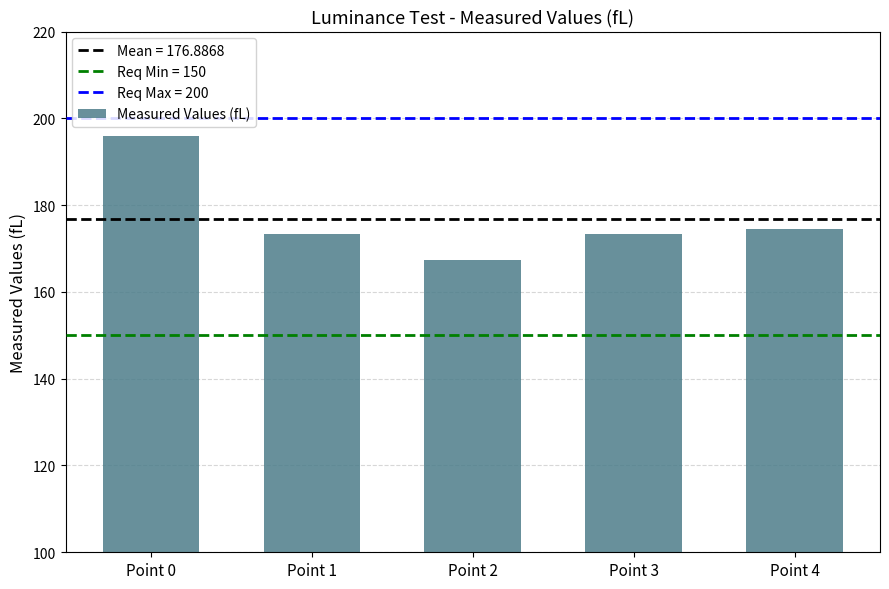

What is the difference between the maximum and minimum values?

28.6